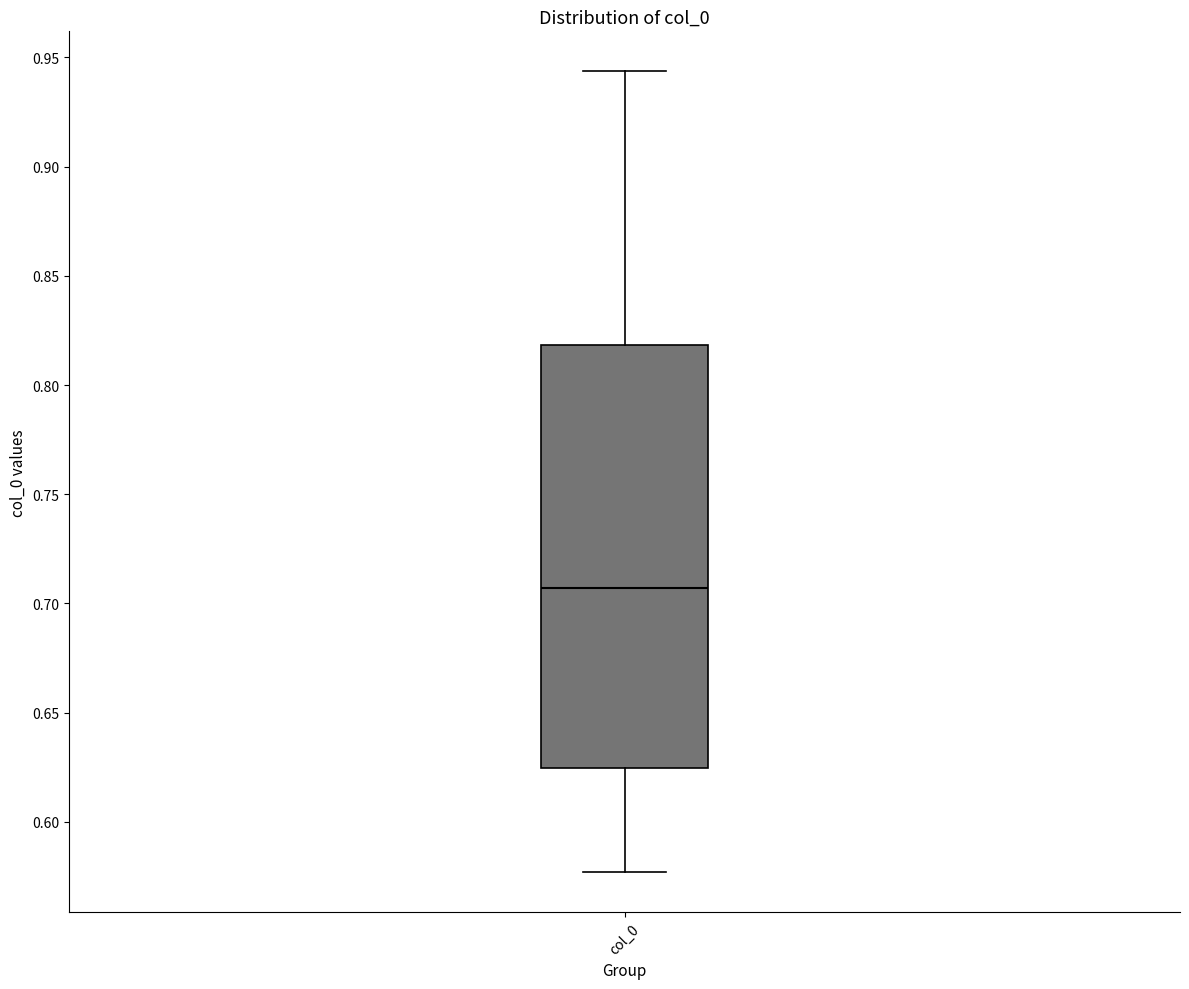

Where does the lower whisker of the box for col_0 end on the y-axis? The values are not printed on the chart, so give them approximately, as read against the axis.

0.575